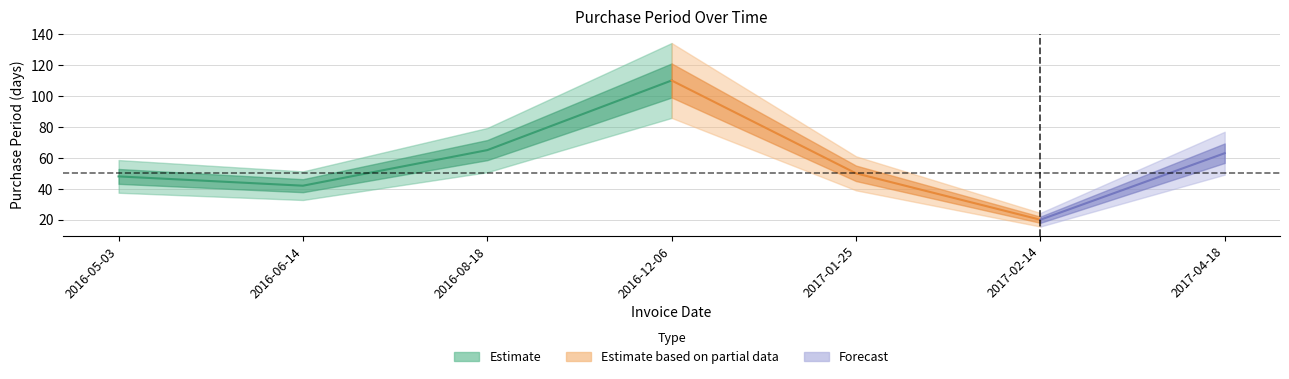

What position from the left is 2016-12-06?

4